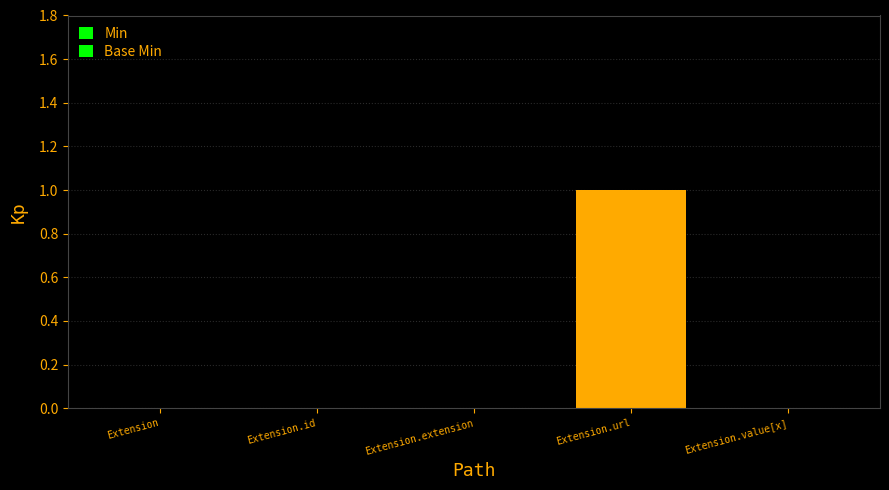

Reading left to right, extract all data points from this chart.

Min: Extension=0	Extension.id=0	Extension.extension=0	Extension.url=1	Extension.value[x]=0
Base Min: Extension=0	Extension.id=0	Extension.extension=0	Extension.url=1	Extension.value[x]=0